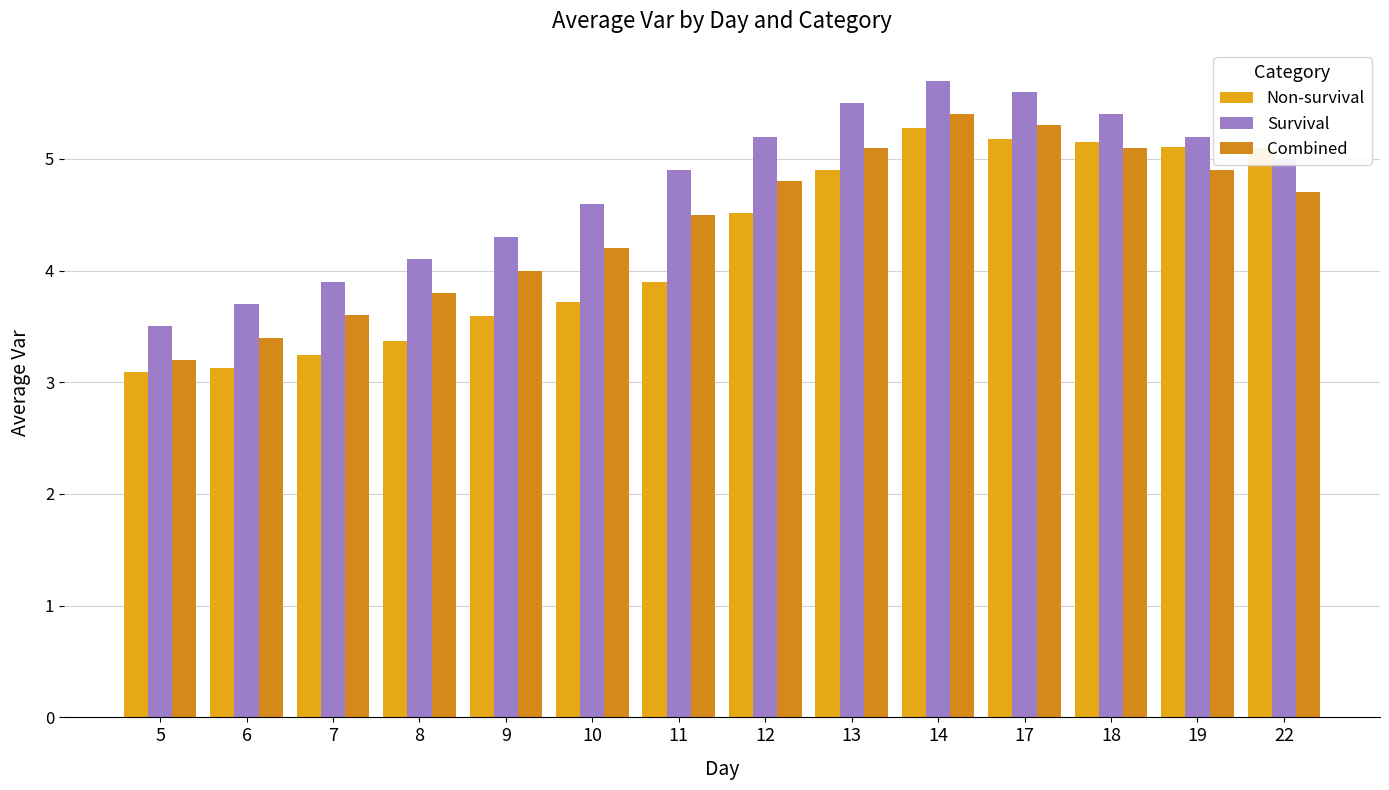

What is the total value across all series at 18?

15.7